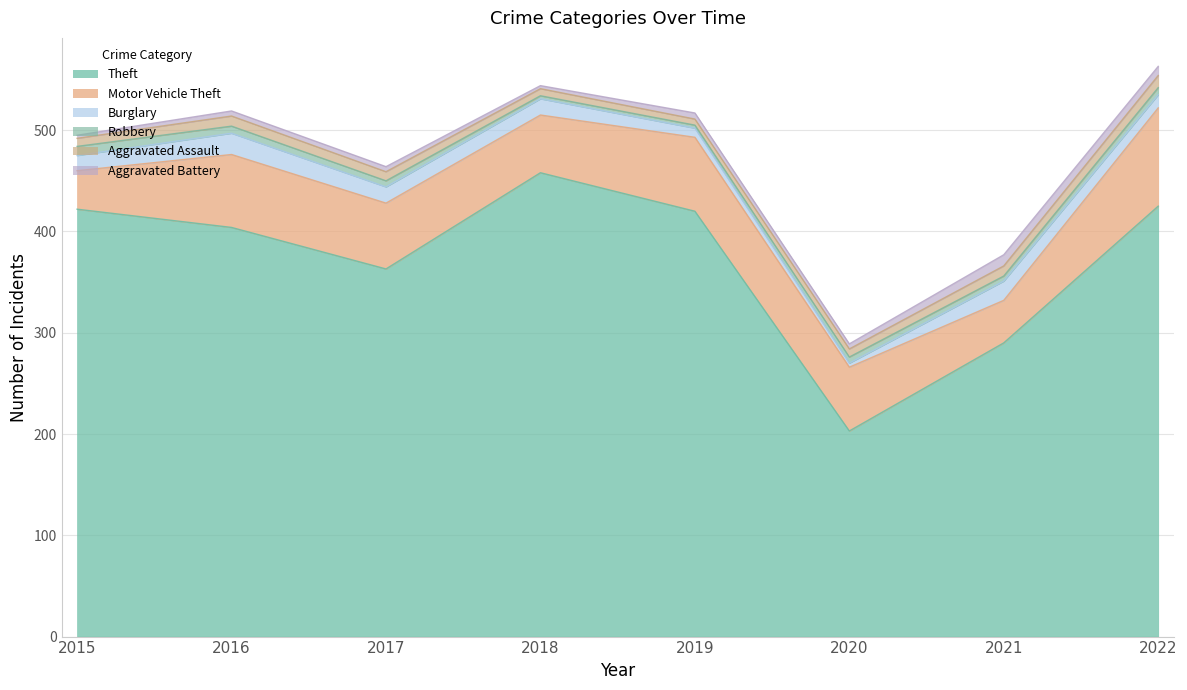

What is the total value across all series at 2018?

544